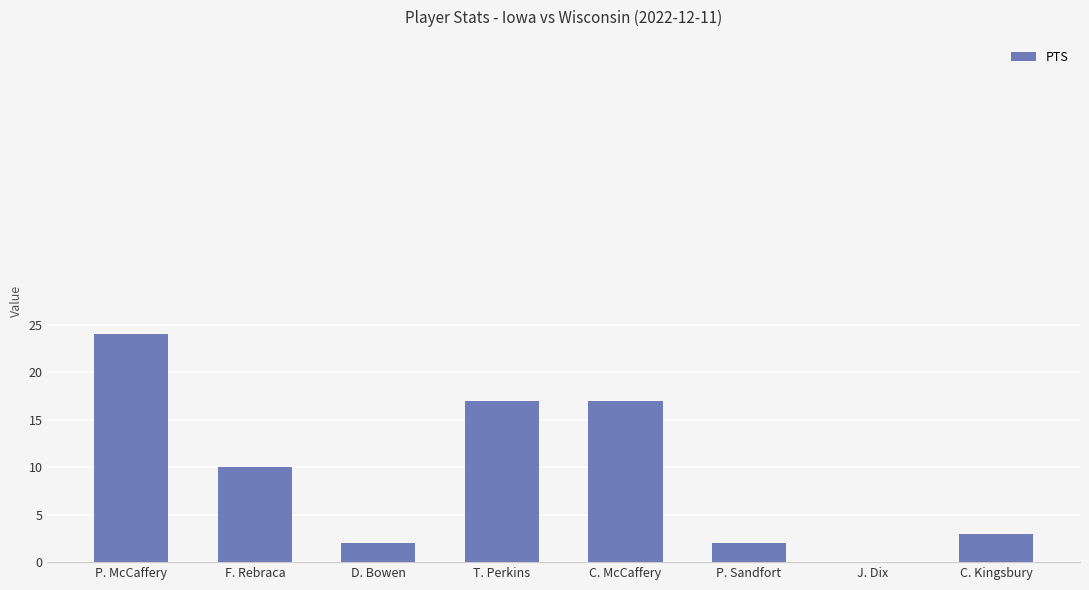

Where does the data first go above 10?

P. McCaffery